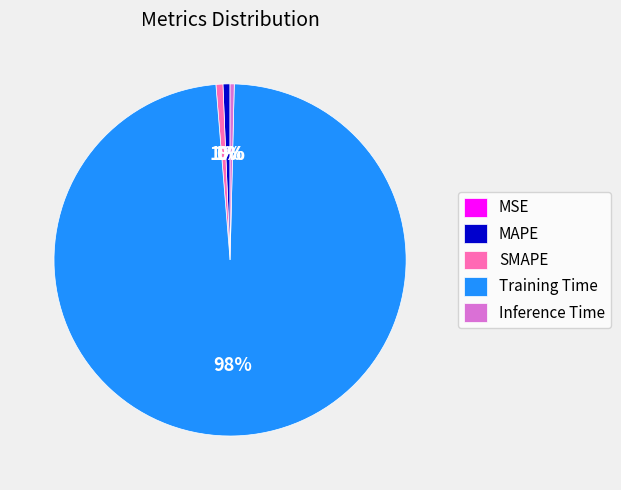

Is it true that MAPE is 1% of the pie?

True